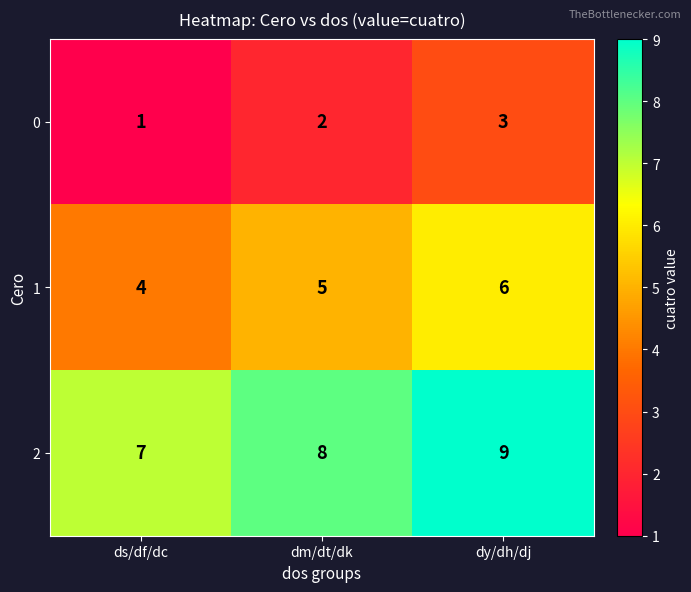

What is the sum of the 1 values at ds/df/dc and dm/dt/dk?

9